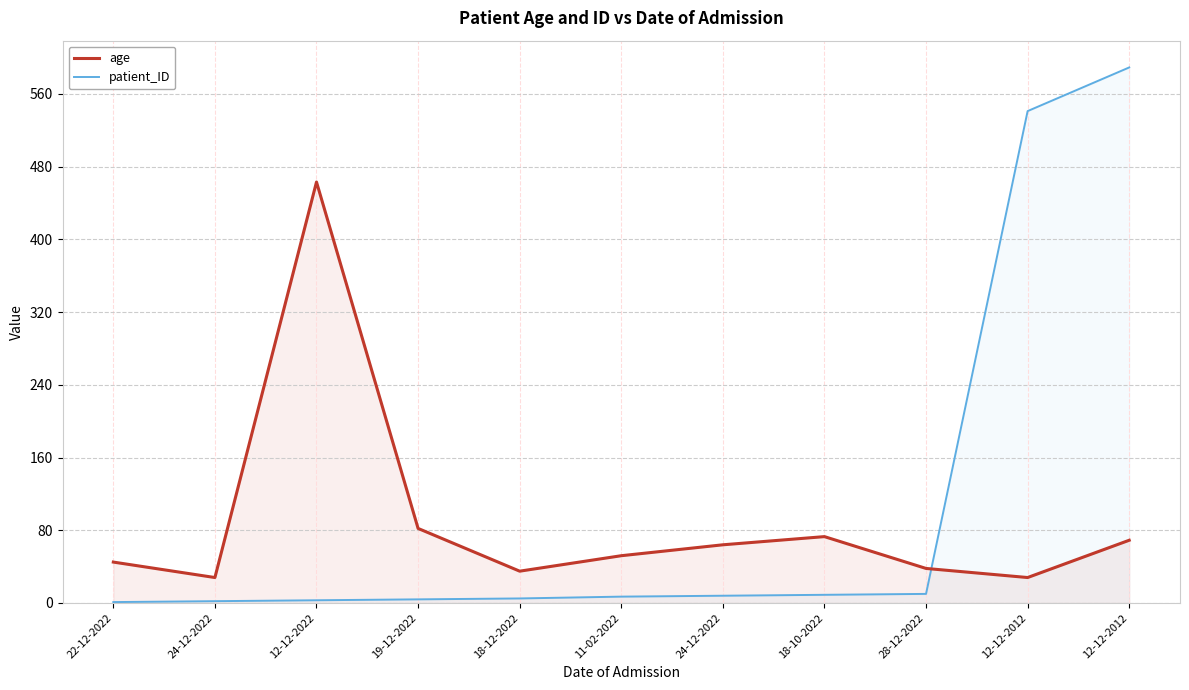

What is the difference between the maximum and minimum values in the age series?

435